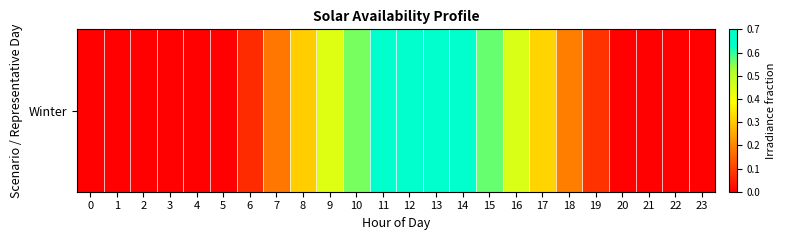

How many distinct data groups are displayed?

1